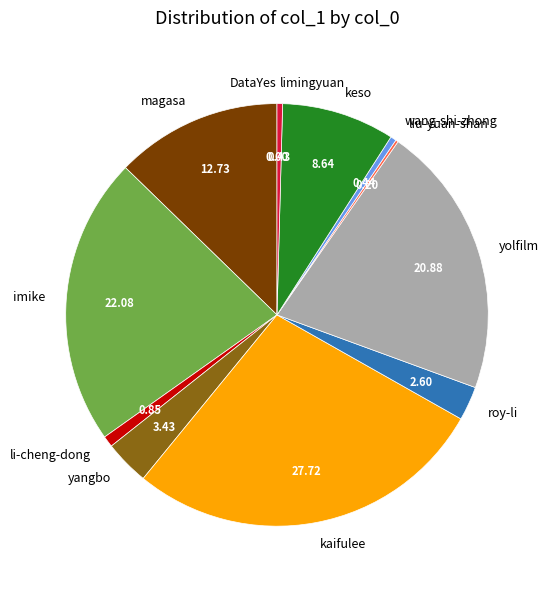

What is the largest slice in the pie chart?

kaifulee